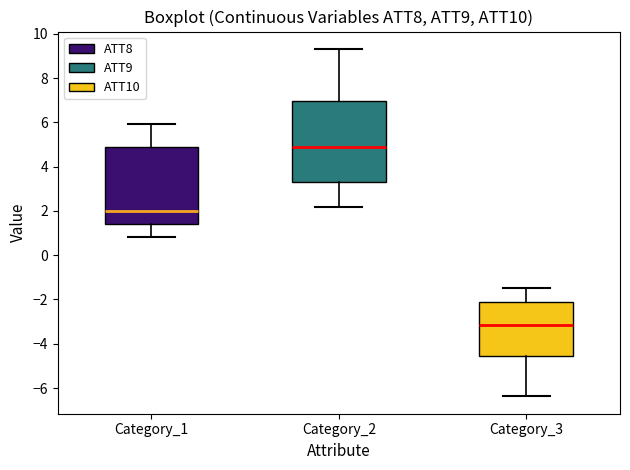

Reading left to right, transcribe this box plot: for each box, give where its median line is, the range the box spans, and where its two whiskers end, as read against the y-axis. The values are not printed on the chart, so give them approximately, as read against the axis.

Category_1: median 2.0, box 1.4 to 5.0, whiskers 0.8 to 6.0
Category_2: median 5.0, box 3.2 to 7.0, whiskers 2.2 to 9.4
Category_3: median -3.2, box -4.6 to -2.2, whiskers -6.4 to -1.4